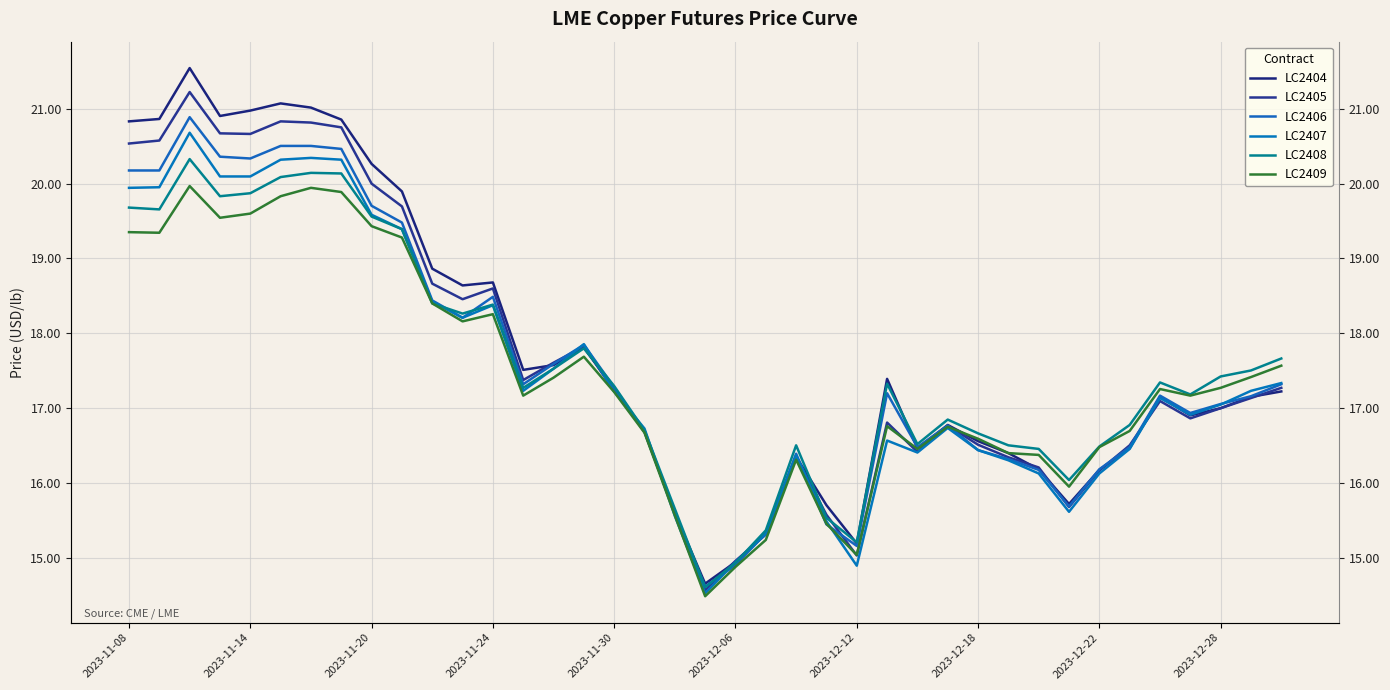

After their last crossing, which series has the higher values: LC2405 or LC2406?

LC2406